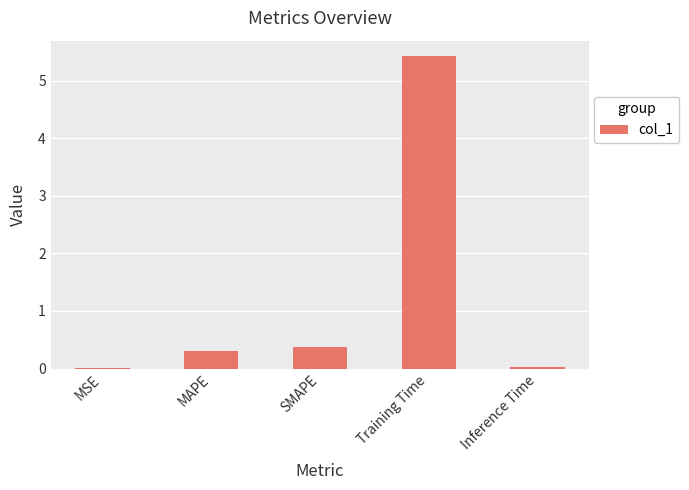

The chart shows a value of 0.0 at MSE. True or false?

True